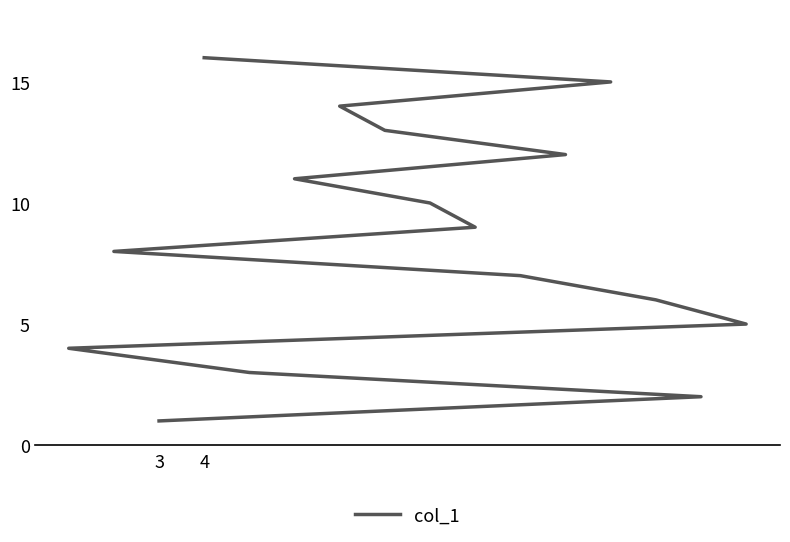

True or false: there are more than 2 points higher than both neighbors.

False